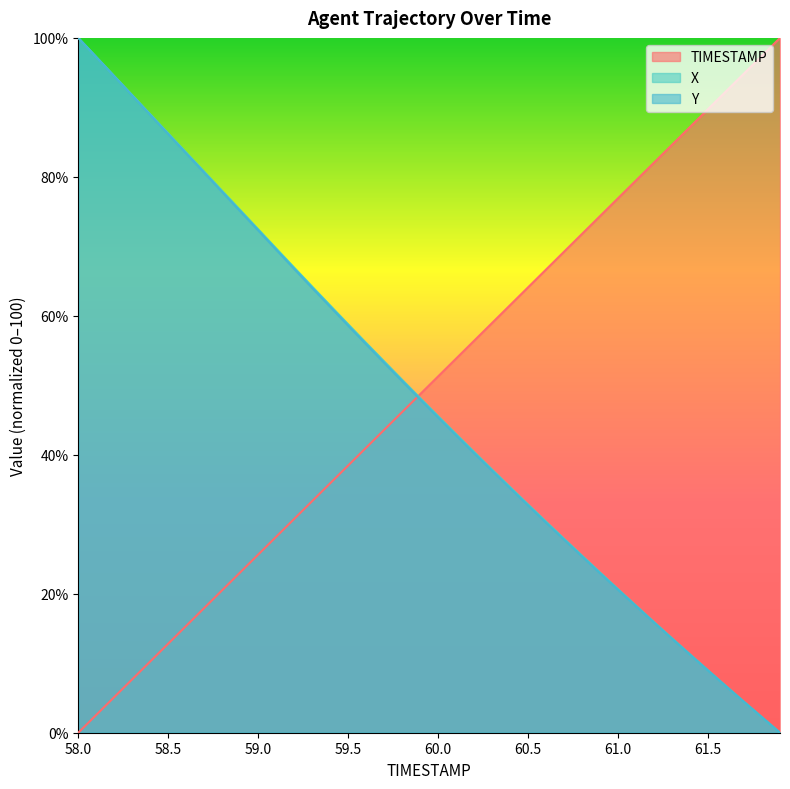

How many lines are shown in the chart?

3